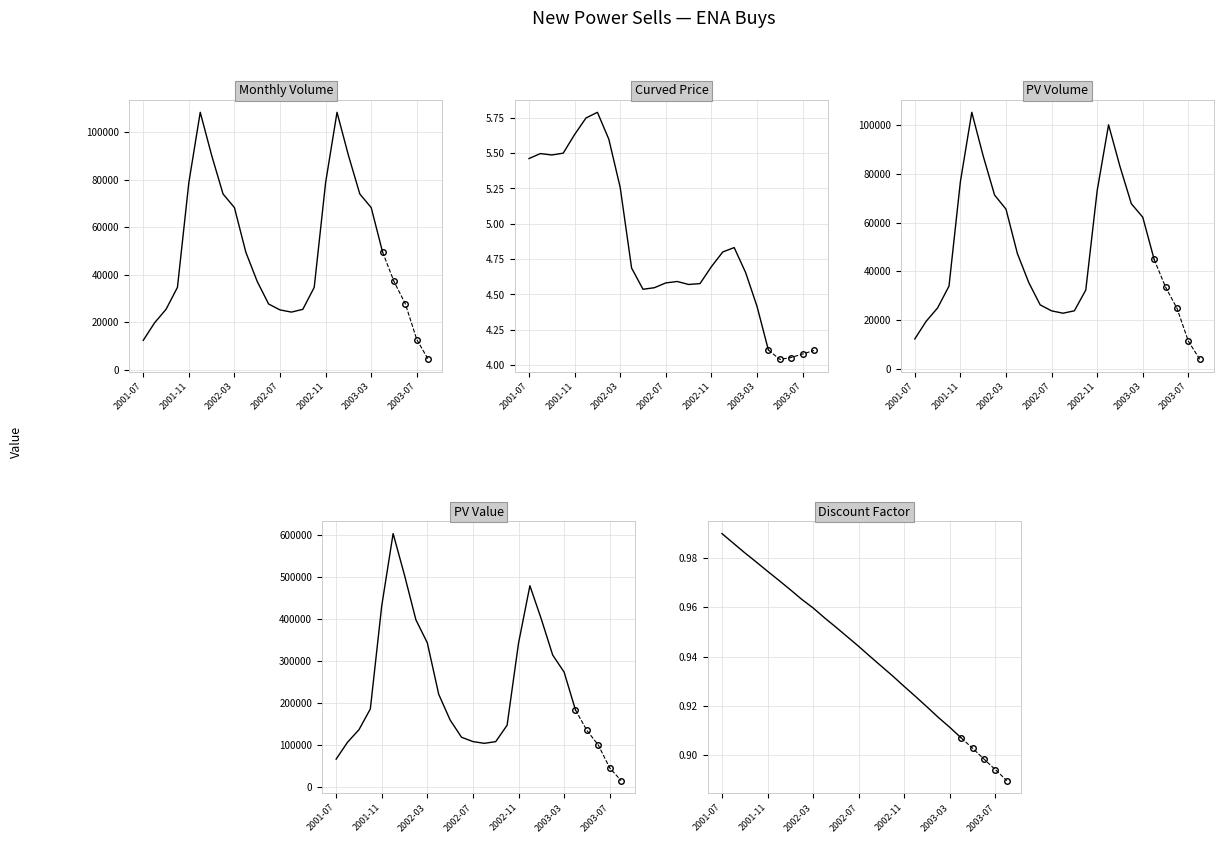

What is the total value across all series at 2003-03?

405041.5